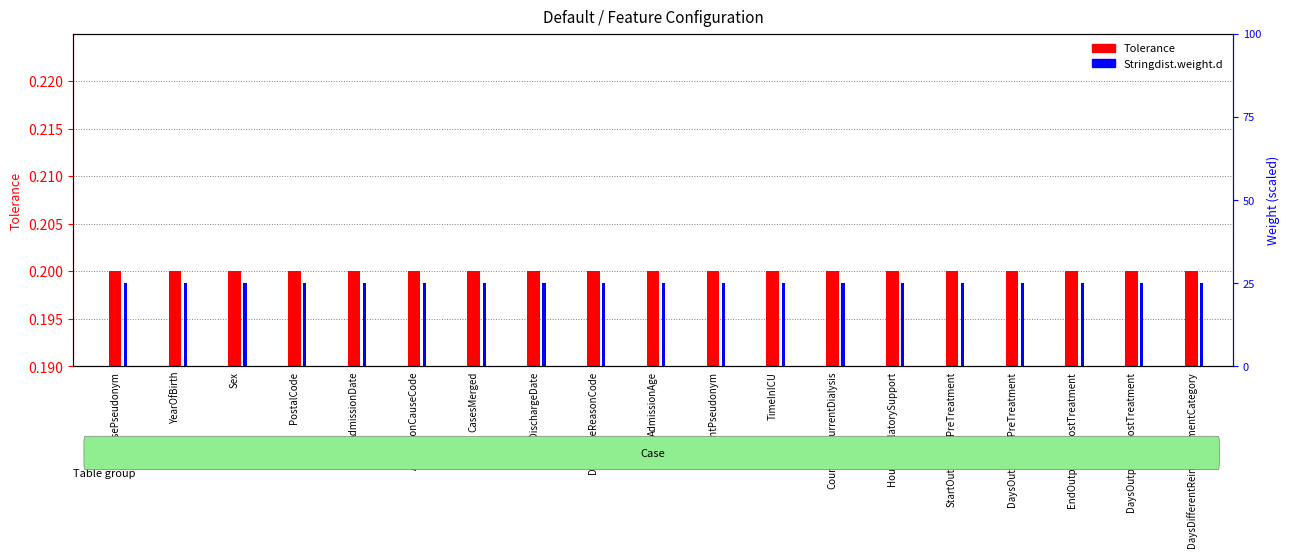

Which series has the widest spread of values?

Tolerance